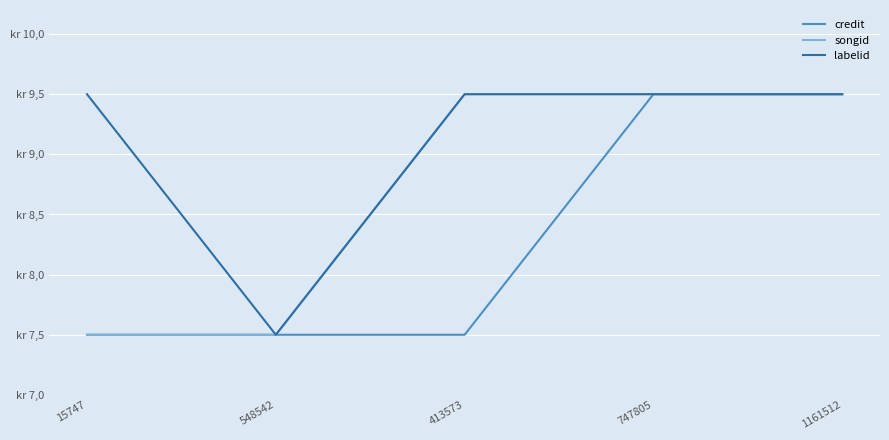

At which category does the chart reach its minimum across all series?

15747